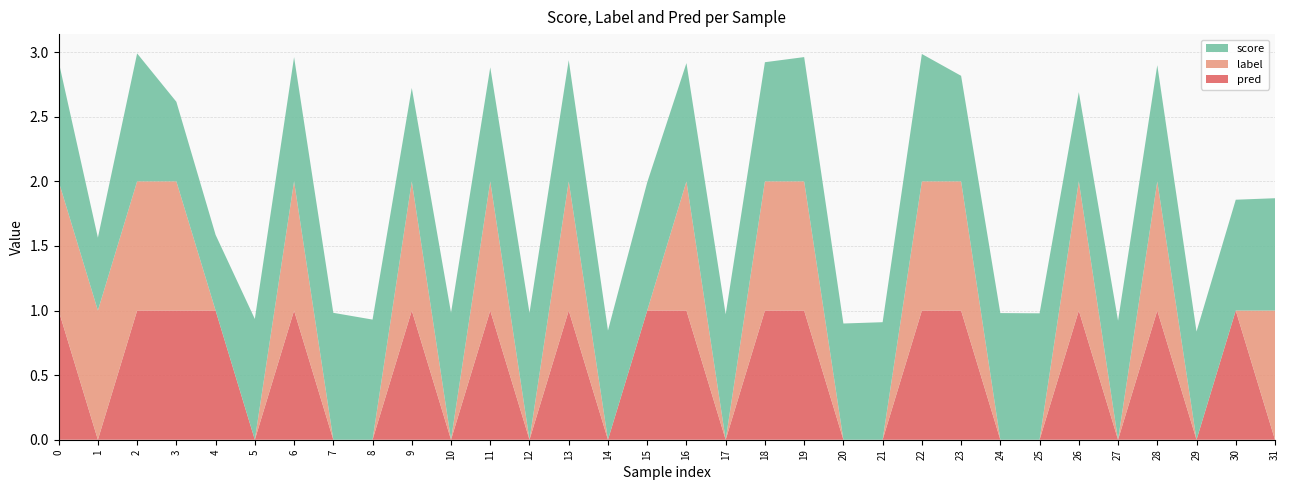

Reading right to left, list all the values displayed in this chart.

score: 31=0.9	30=0.9	29=0.8	28=0.9	27=0.9	26=0.7	25=1.0	24=1.0	23=0.8	22=1.0	21=0.9	20=0.9	19=1.0	18=0.9	17=1.0	16=0.9	15=1.0	14=0.8	13=0.9	12=1.0	11=0.9	10=1.0	9=0.7	8=0.9	7=1.0	6=1.0	5=0.9	4=0.6	3=0.6	2=1.0	1=0.6	0=0.9
label: 31=1.0	30=0.0	29=0.0	28=1.0	27=0.0	26=1.0	25=0.0	24=0.0	23=1.0	22=1.0	21=0.0	20=0.0	19=1.0	18=1.0	17=0.0	16=1.0	15=0.0	14=0.0	13=1.0	12=0.0	11=1.0	10=0.0	9=1.0	8=0.0	7=0.0	6=1.0	5=0.0	4=0.0	3=1.0	2=1.0	1=1.0	0=1.0
pred: 31=0.0	30=1.0	29=0.0	28=1.0	27=0.0	26=1.0	25=0.0	24=0.0	23=1.0	22=1.0	21=0.0	20=0.0	19=1.0	18=1.0	17=0.0	16=1.0	15=1.0	14=0.0	13=1.0	12=0.0	11=1.0	10=0.0	9=1.0	8=0.0	7=0.0	6=1.0	5=0.0	4=1.0	3=1.0	2=1.0	1=0.0	0=1.0